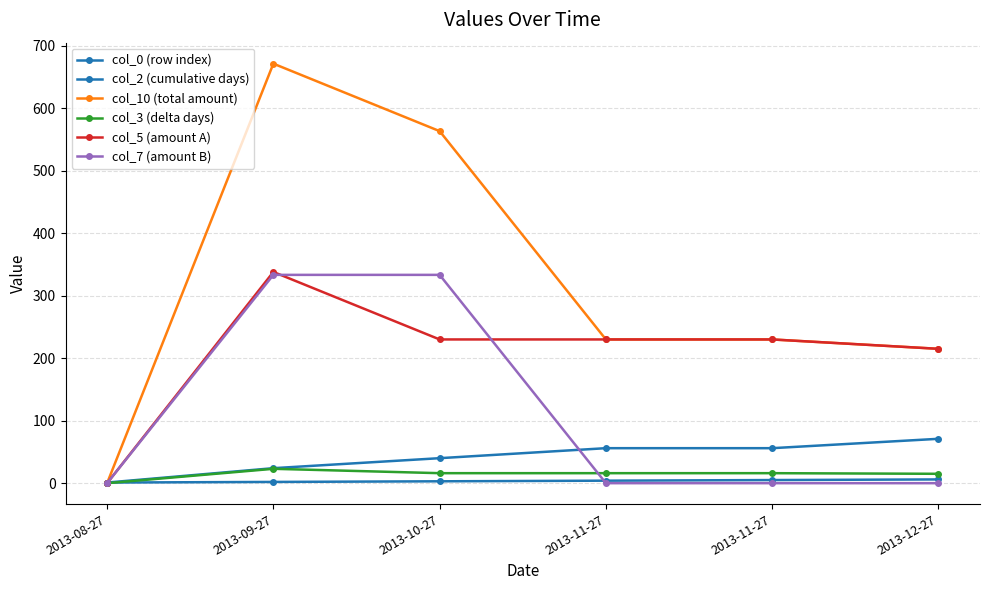

What is the label of the 1st point from the right?

2013-12-27